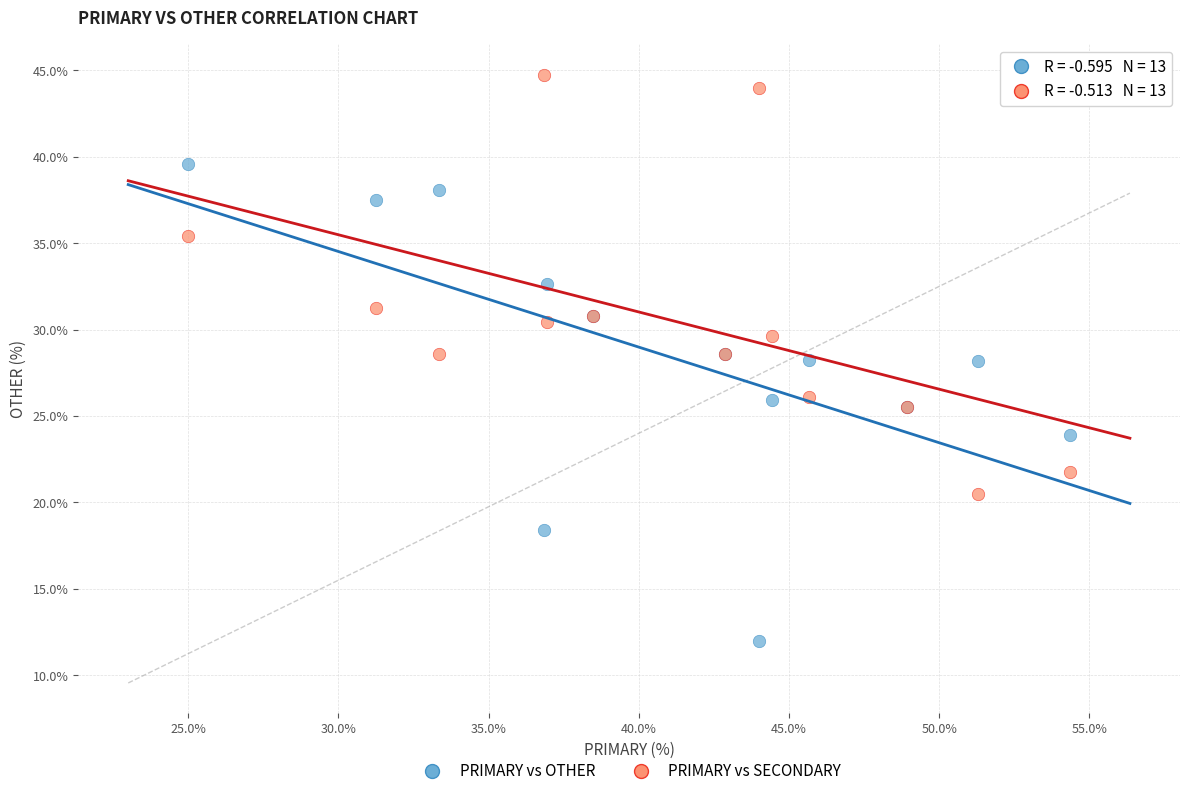

Which series contains the lowest Y value?

PRIMARY vs OTHER